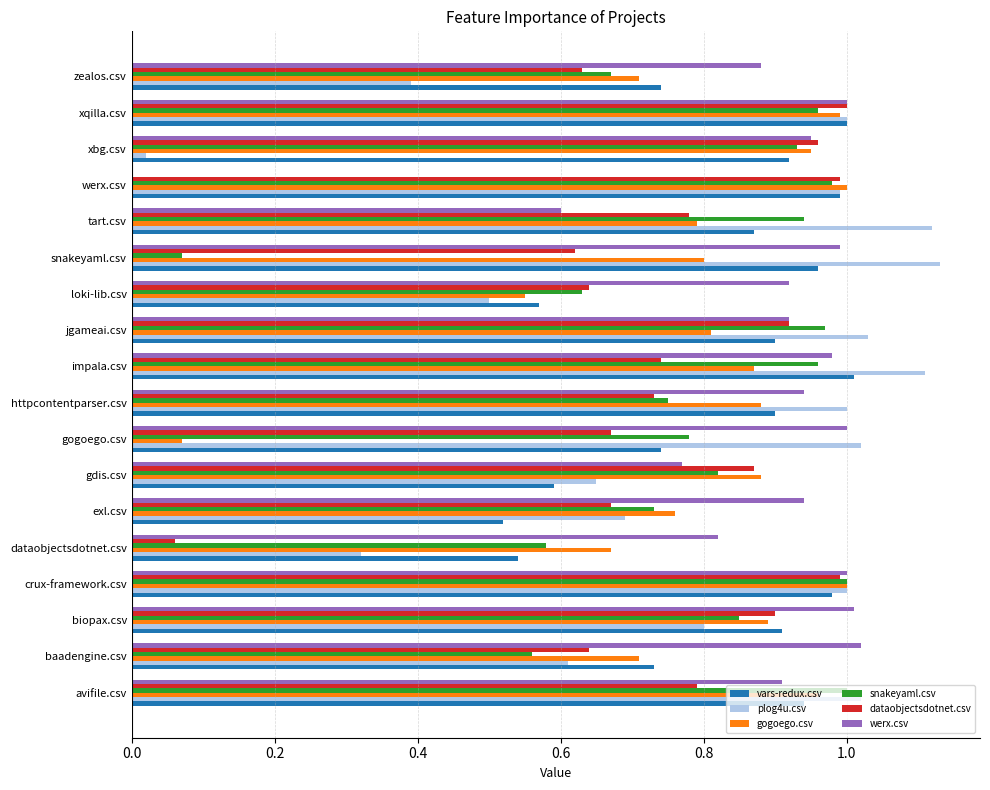

Which series changed the most between tart.csv and werx.csv?

werx.csv